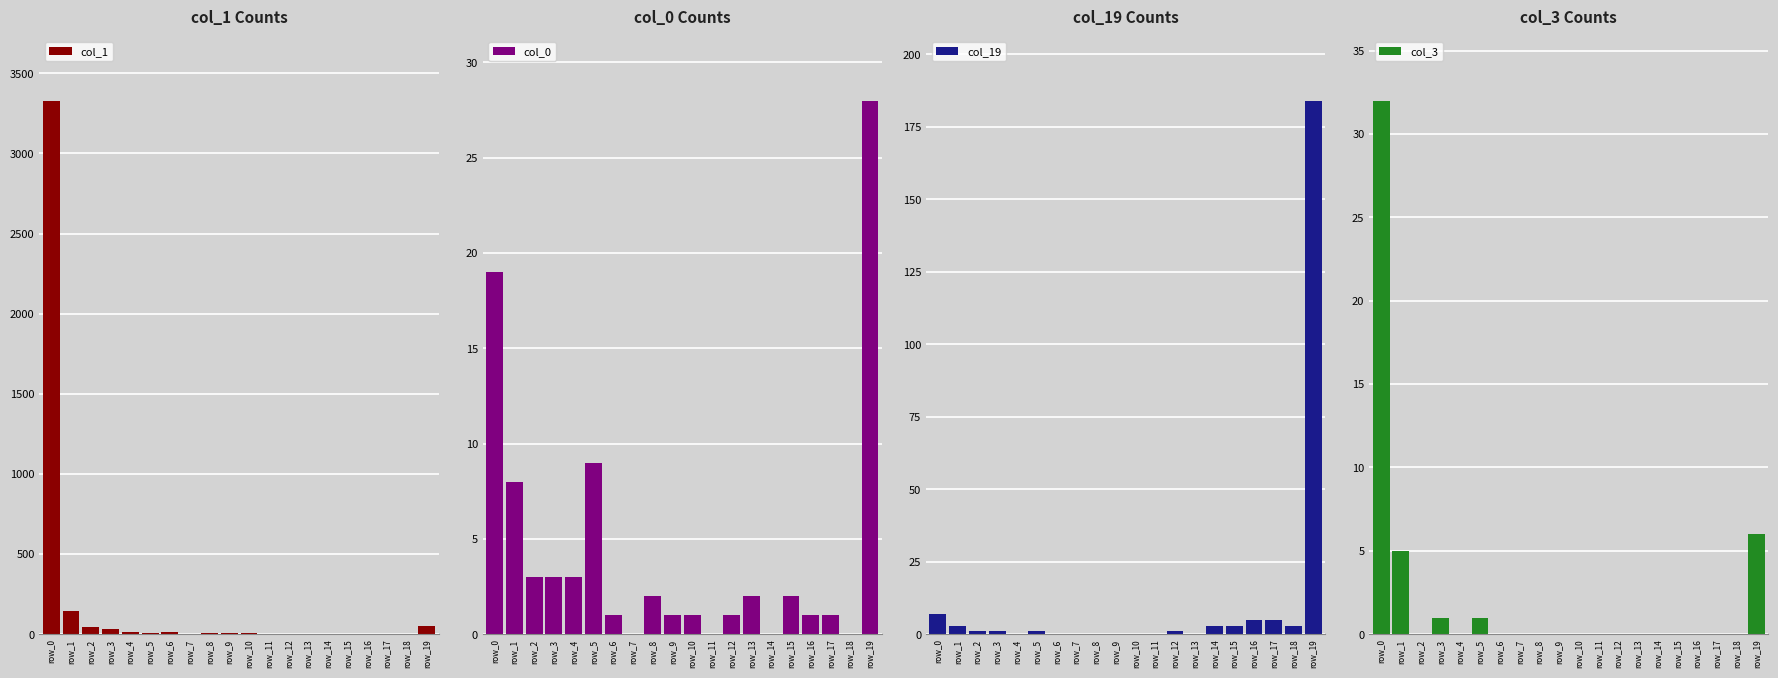

Is the value of col_19 at row_4 greater than the value of col_0 at row_6?

No